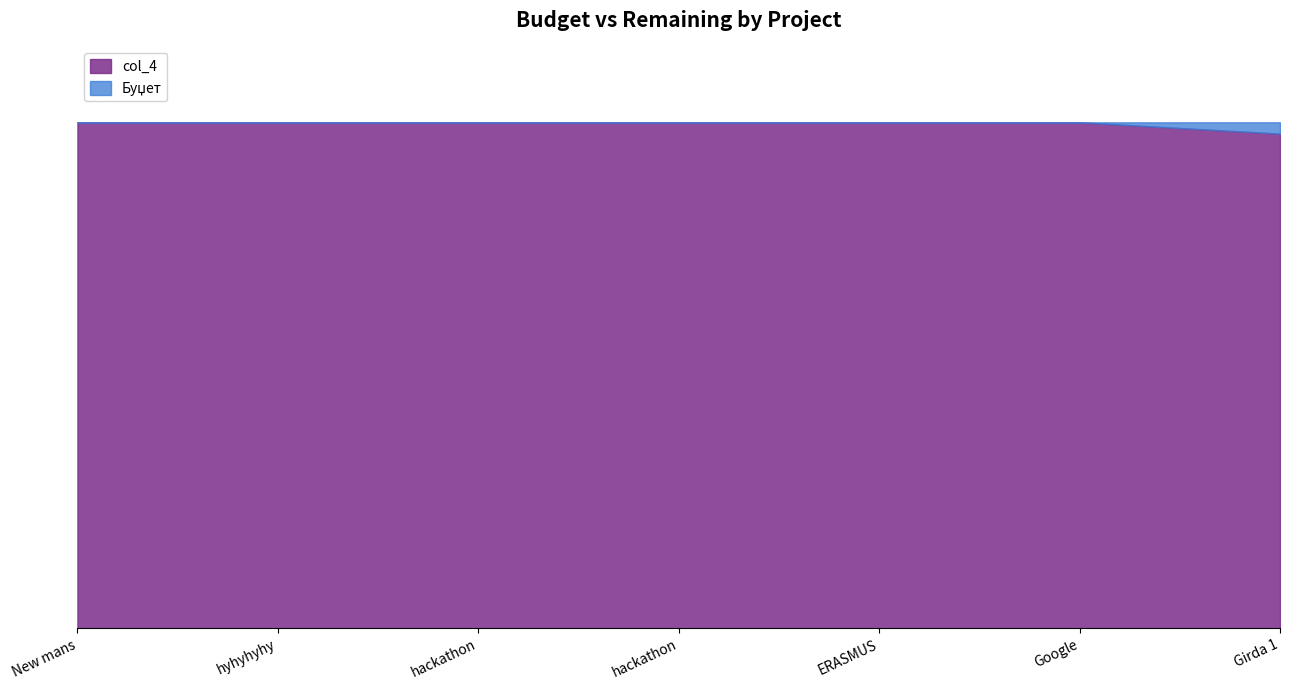

What is the difference between the maximum and minimum values?

112.5